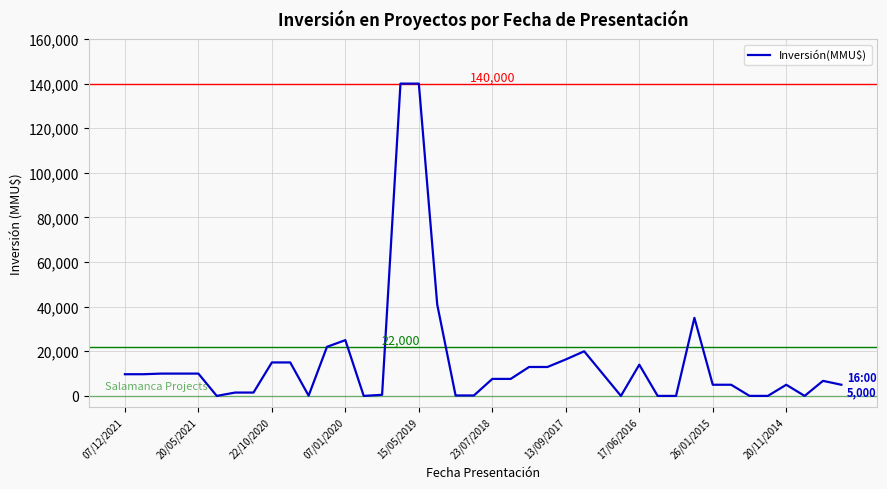

What is the greatest value displayed?

140000